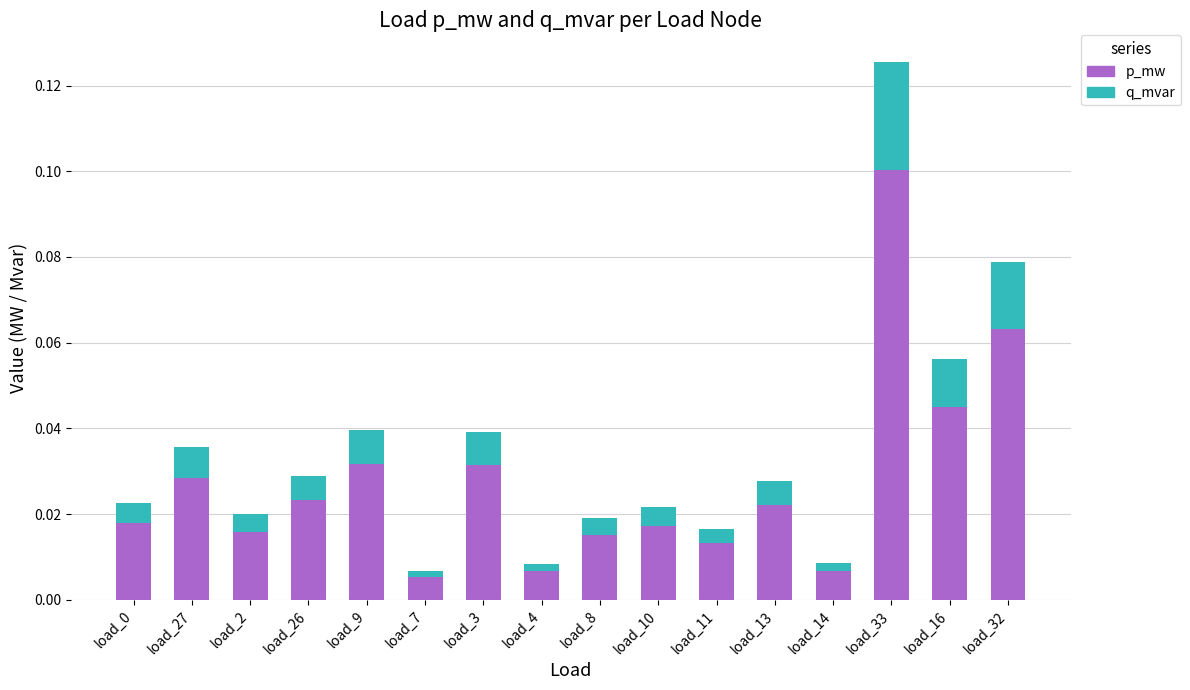

Are the bars grouped side by side (vs. stacked)?

No